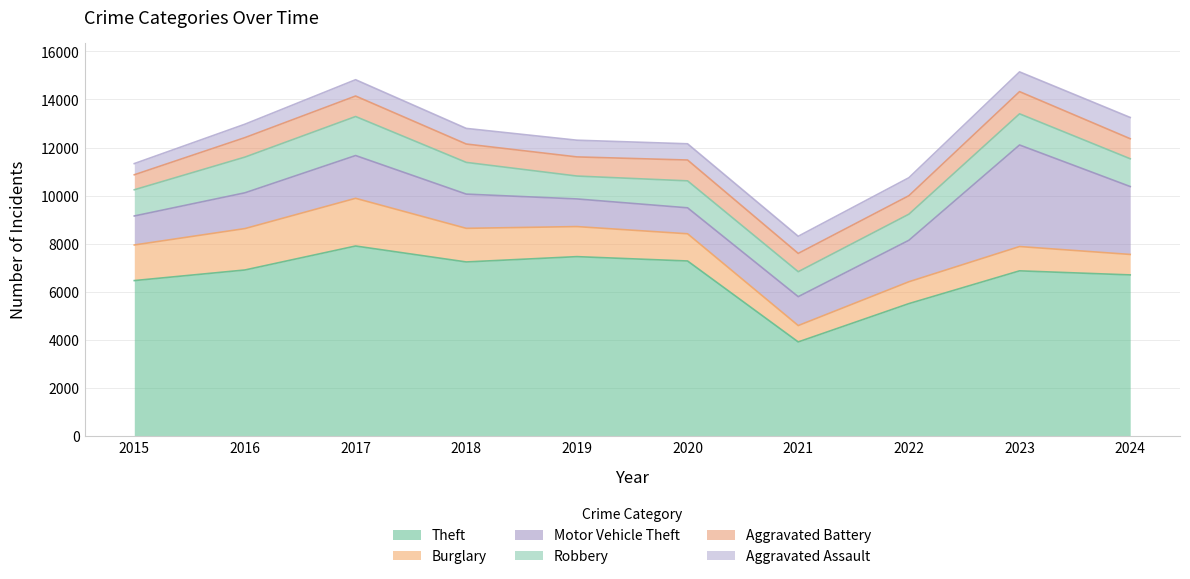

List the labels in order of Motor Vehicle Theft value, largest first.

2023, 2024, 2017, 2022, 2016, 2018, 2015, 2021, 2019, 2020